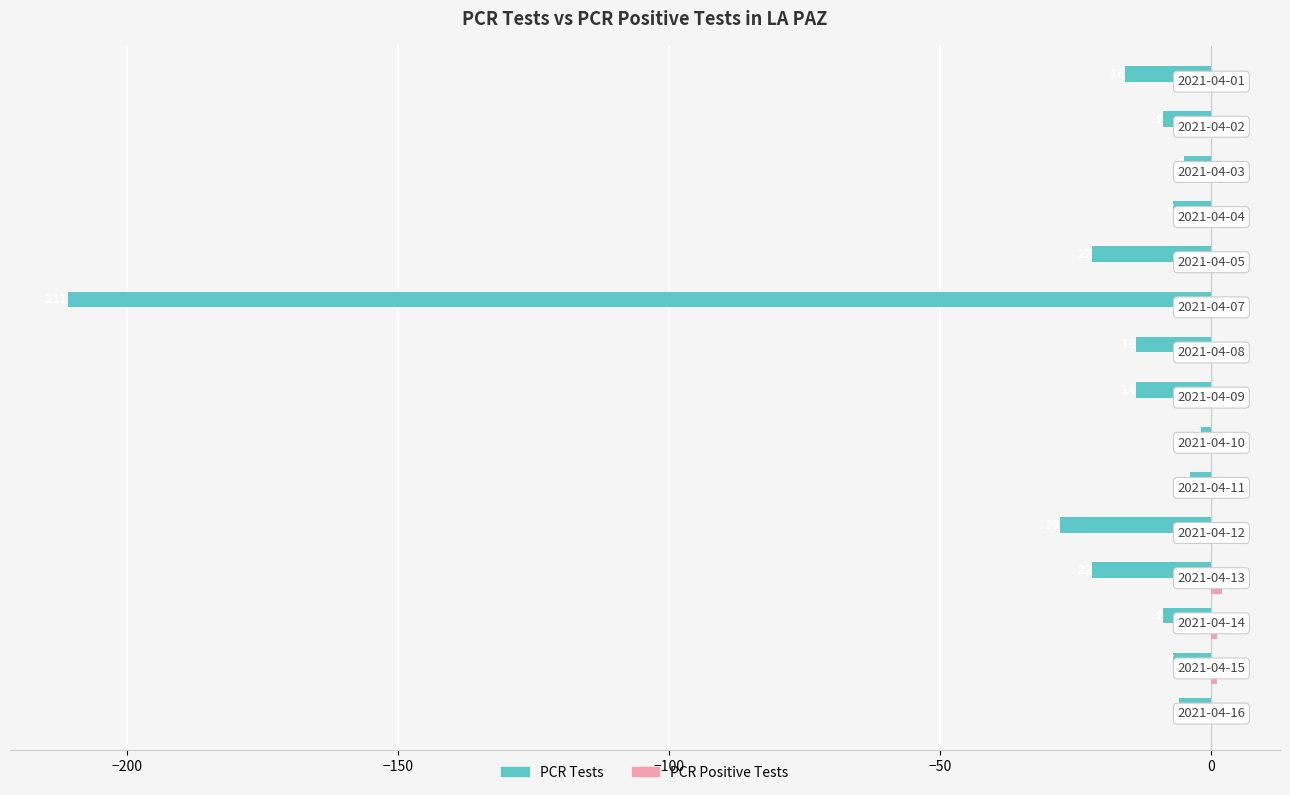

How many values in the PCR Tests series exceed -9?

6